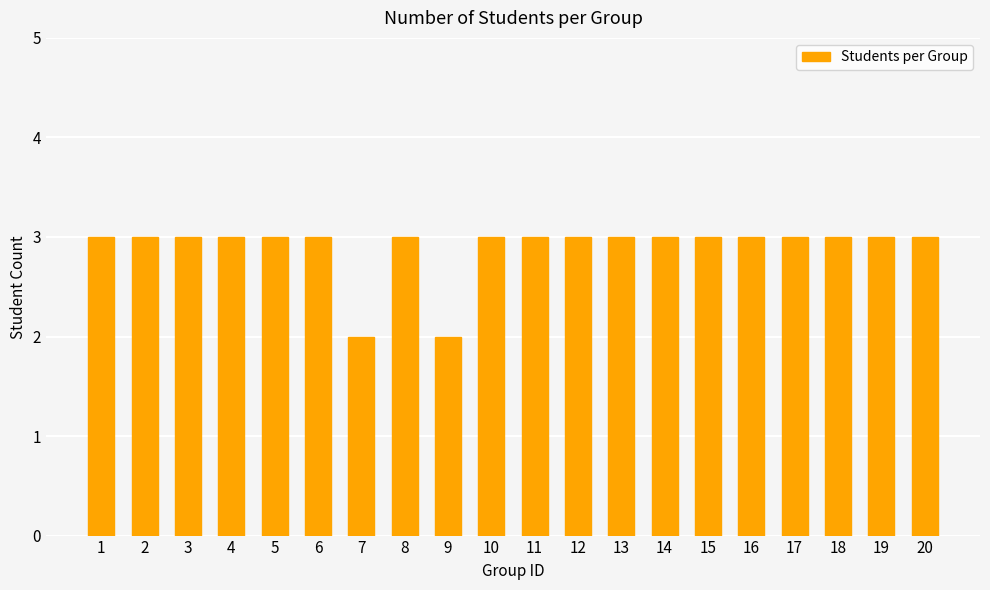

True or false: the data shows 3 at 12.

True